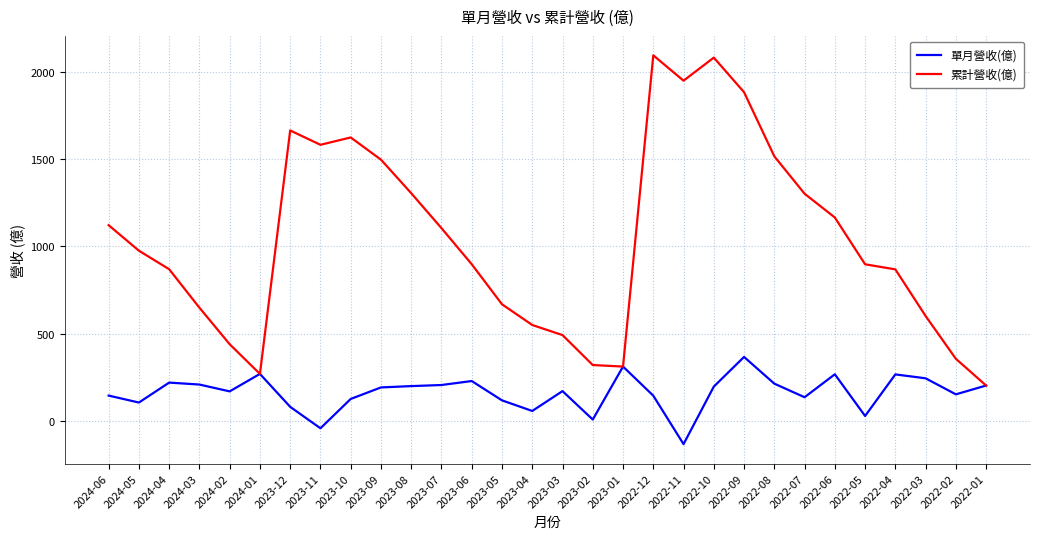

The value of 累計營收(億) at 2024-05 is 975.0. True or false?

True